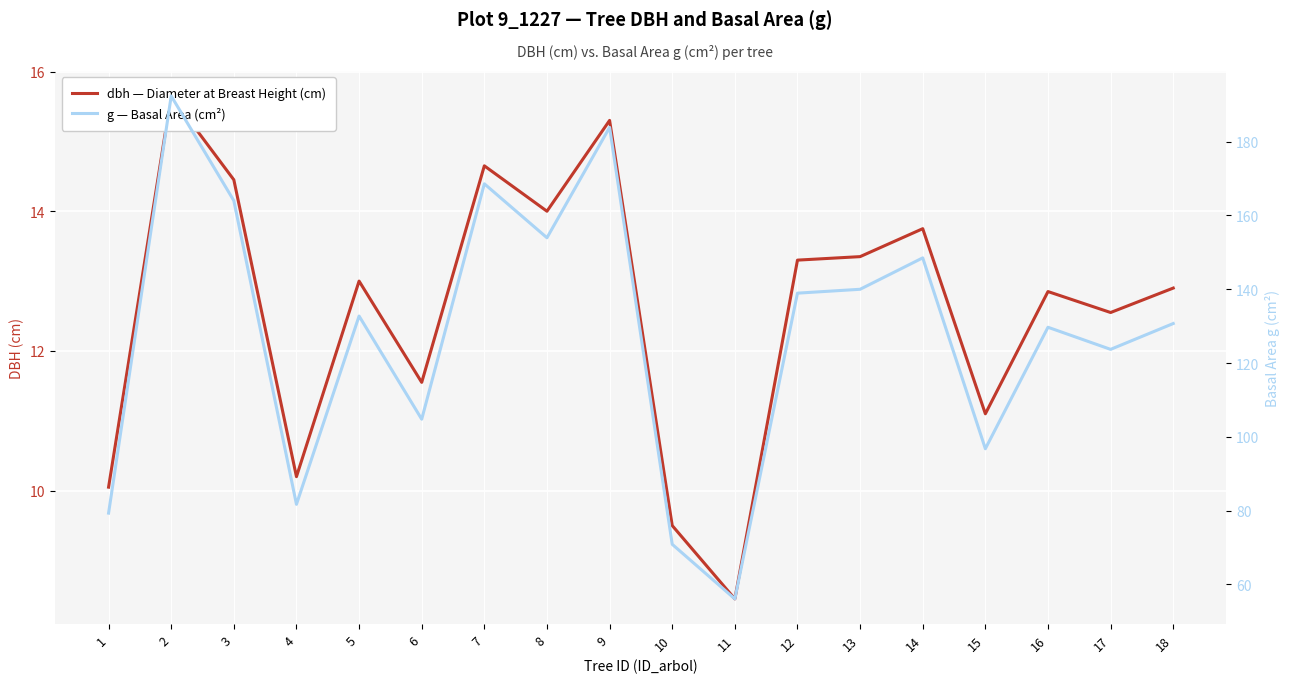

The g — Basal Area (cm²) series shows 153.9 at 8. True or false?

True